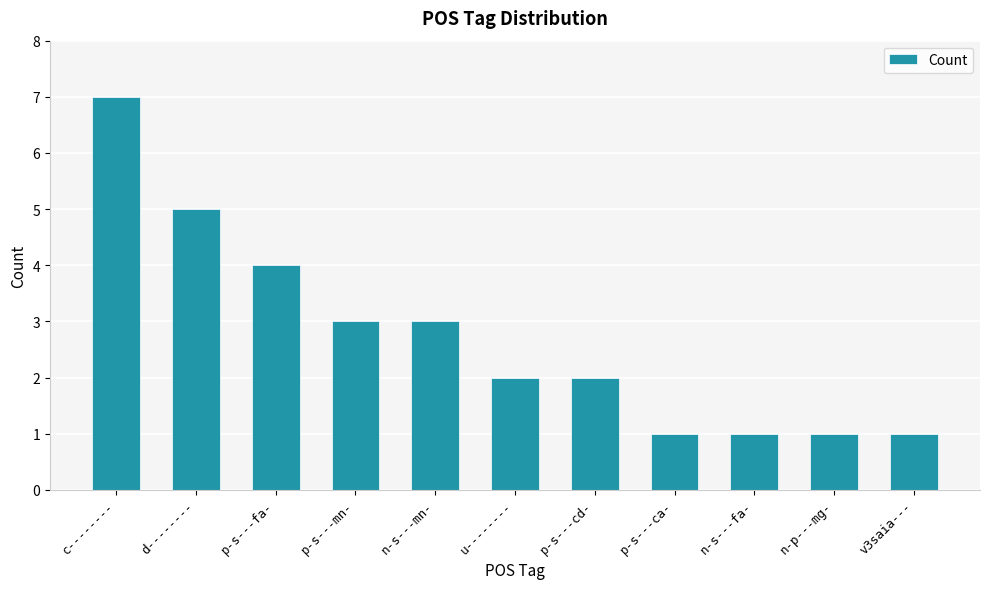

What is the difference between the maximum and minimum values?

6